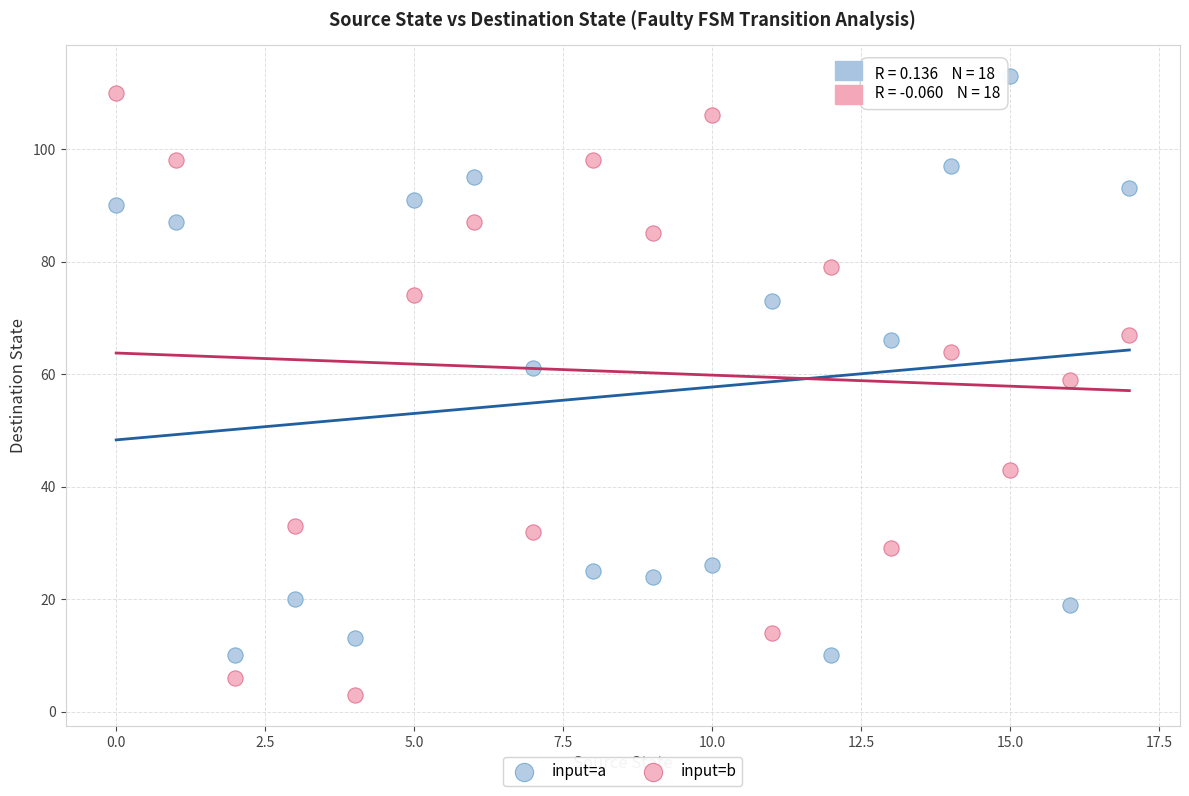

Which series has the widest spread of Y values?

input=b